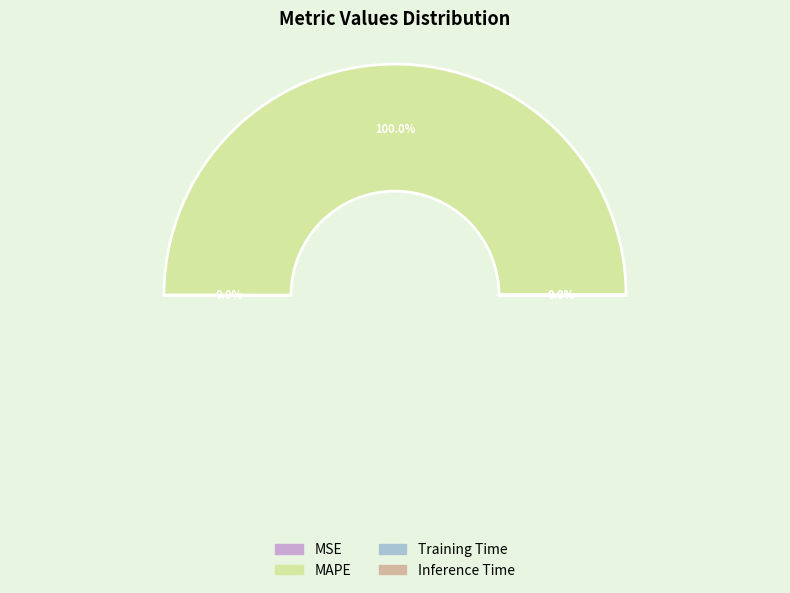

What percentage is the MAPE slice, to the nearest percent?

100%